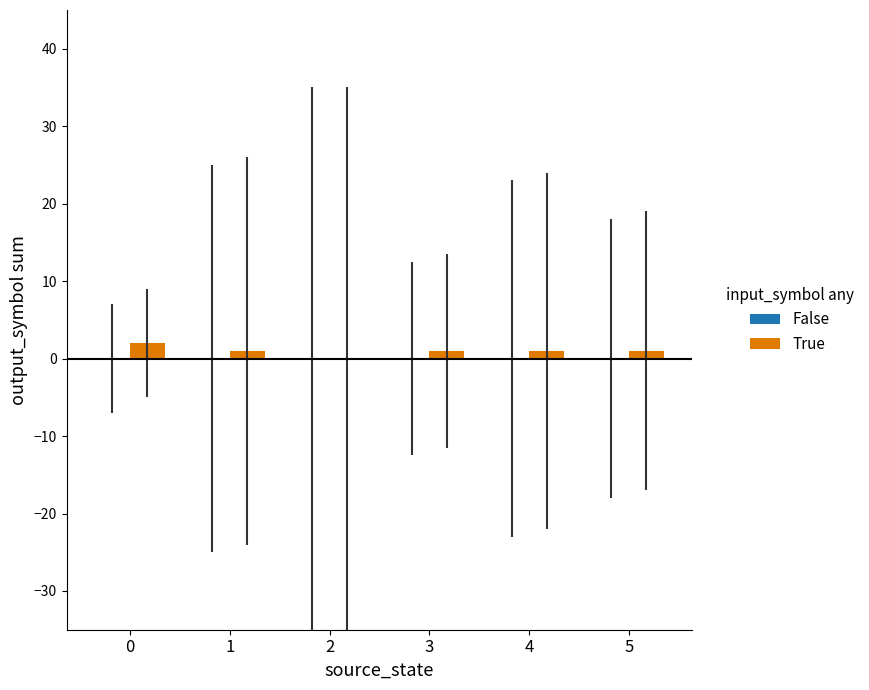

Is it true that the value at 0 is 2?

True